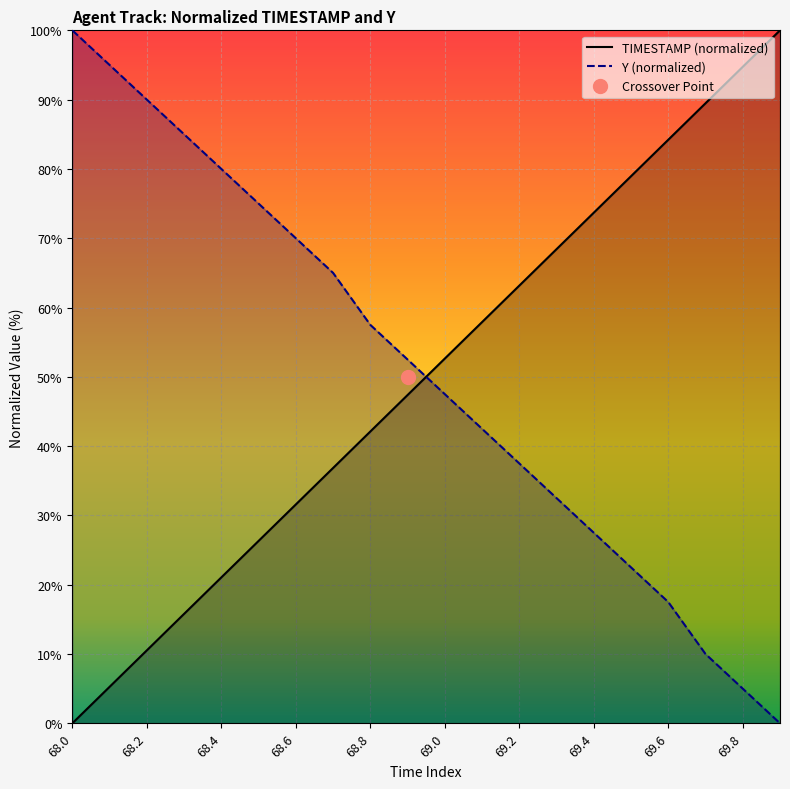

Which label corresponds to the largest value in the chart?

69.9